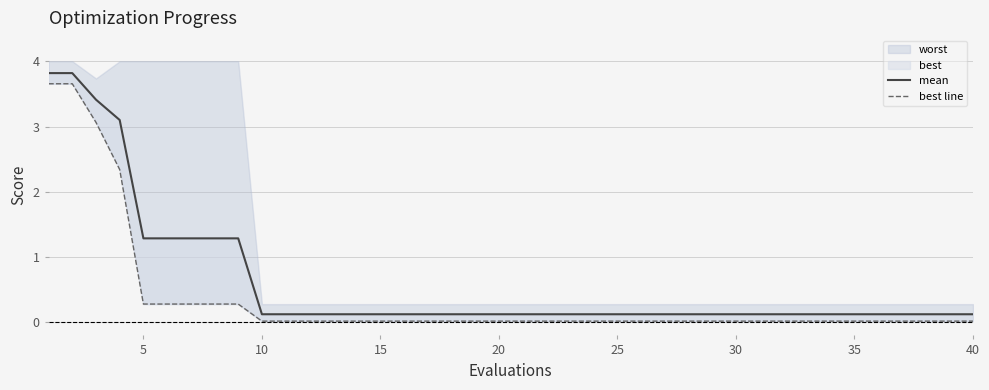

Which series changed the most between 13 and 39?

mean